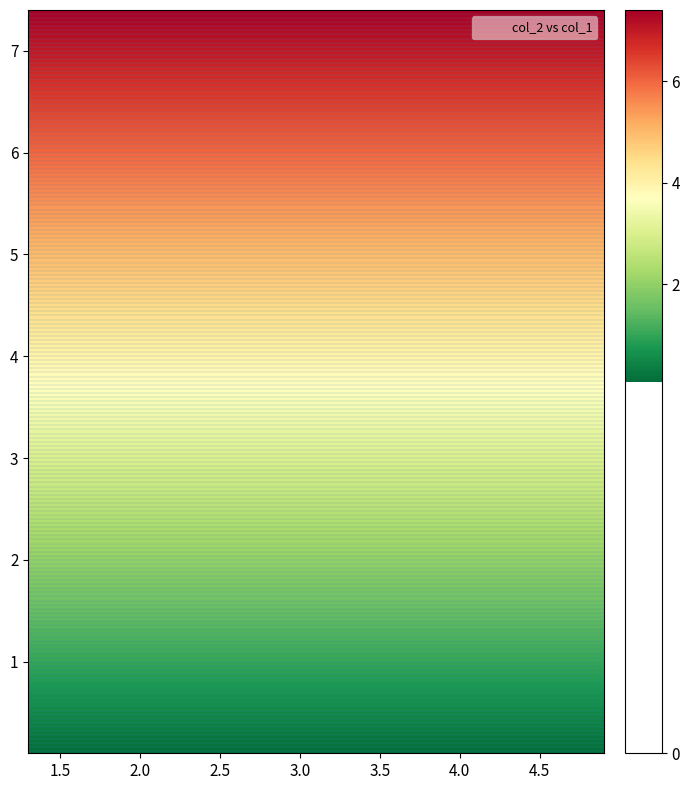

What is the approximate value of 7 at 1?

4.3